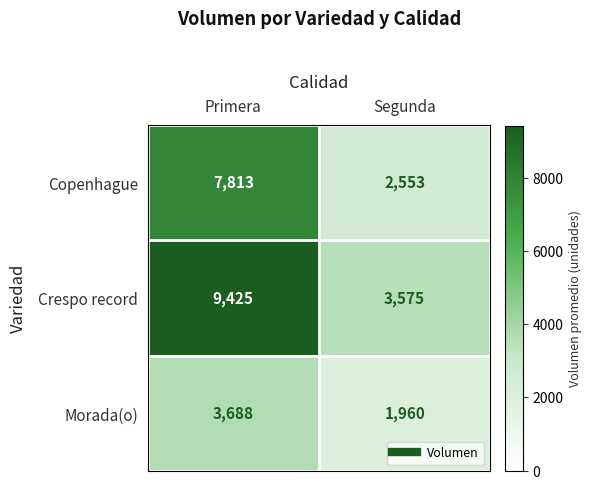

What is the approximate value of Crespo record at Segunda, to the nearest 10?

3580